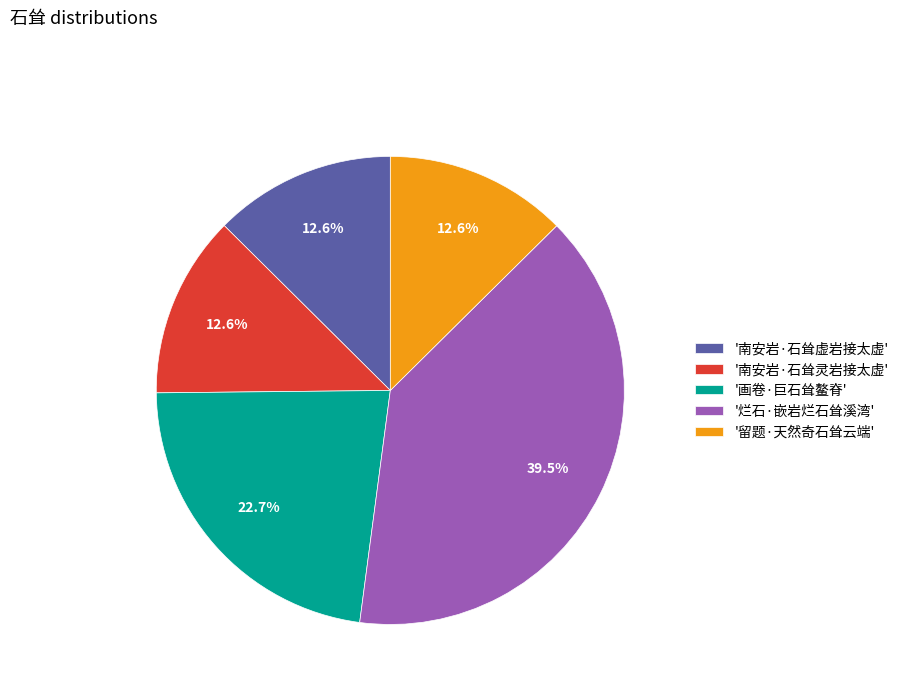

How much of the chart is everything except '南安岩·石耸灵岩接太虚'?

87.4%